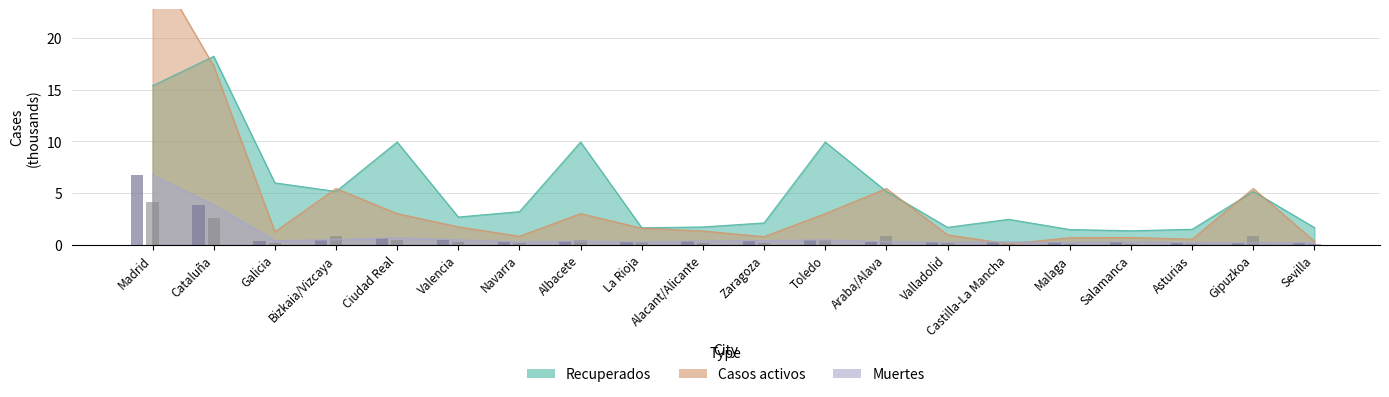

Rank the categories by Muertes value from highest to lowest.

Madrid, Cataluña, Ciudad Real, Bizkaia/Vizcaya, Valencia, Toledo, Galicia, Zaragoza, Alacant/Alicante, Albacete, Araba/Alava, Salamanca, Castilla-La Mancha, Navarra, La Rioja, Valladolid, Malaga, Sevilla, Asturias, Gipuzkoa